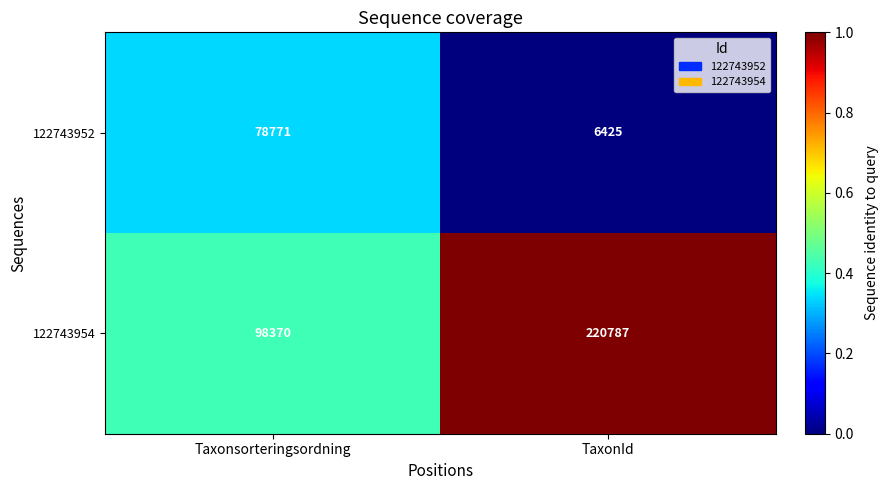

What is the spread (max minus min) of values at TaxonId?

1.0